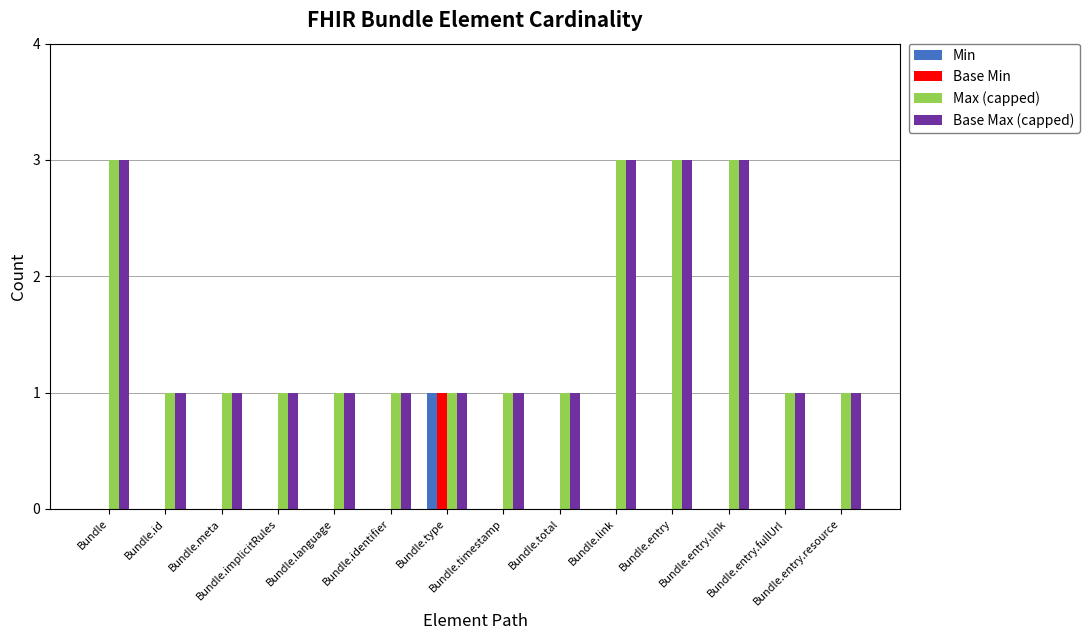

Are the bars grouped side by side (vs. stacked)?

Yes